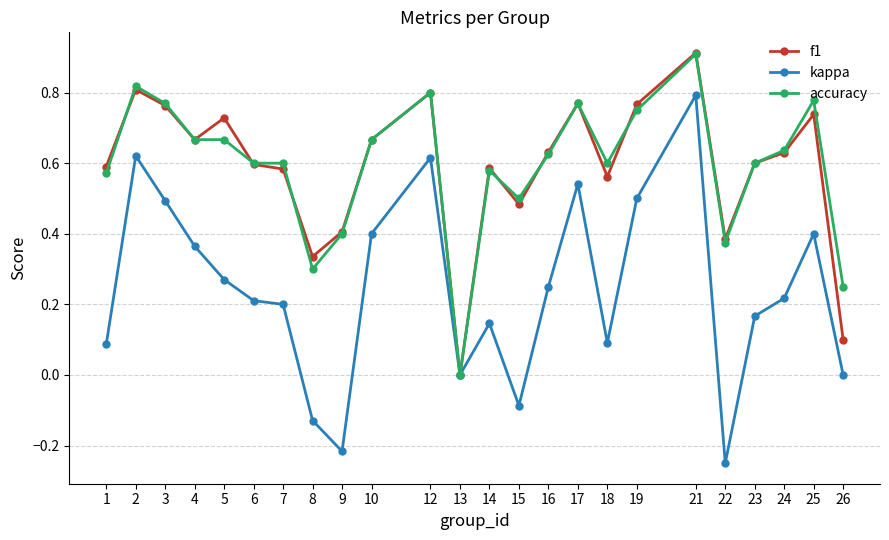

At which category does the chart reach its peak across all series?

21